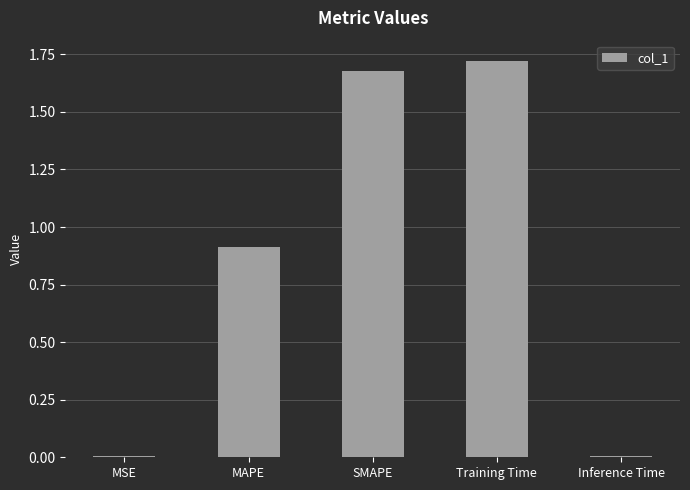

The value at MAPE is 0.6. True or false?

False